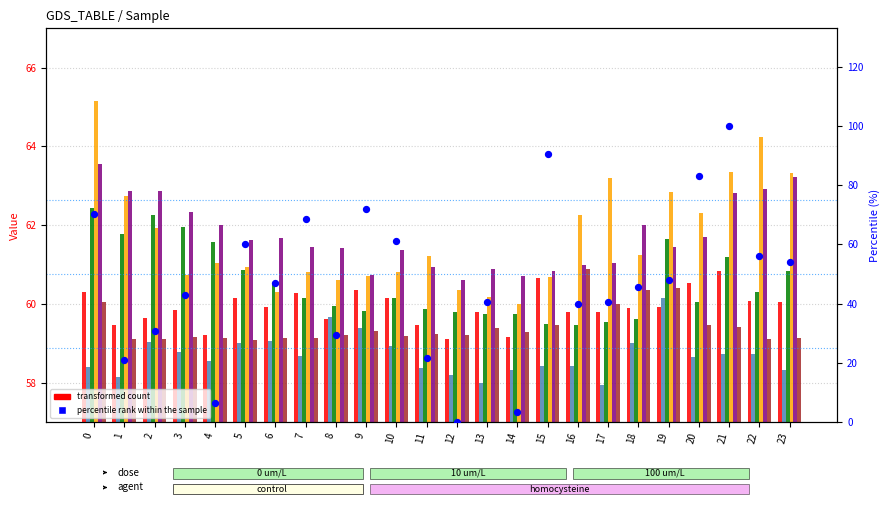

Is the value of col_5 at 2 greater than the value of col_8 at 4?

Yes